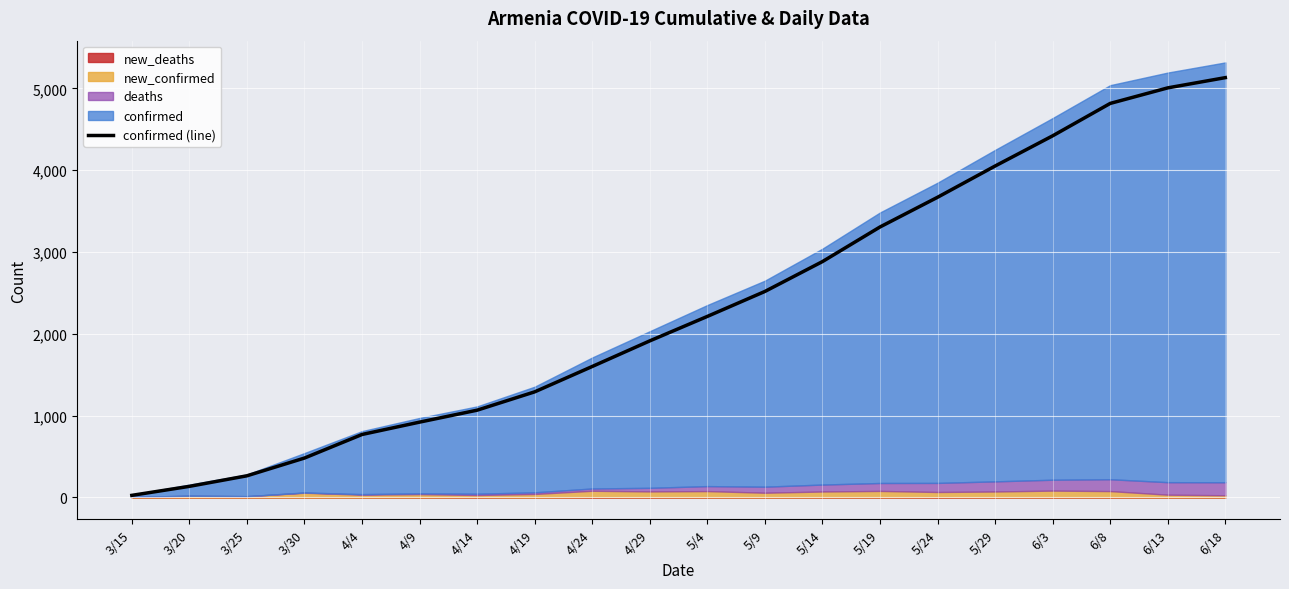

Reading left to right, transcribe all the data shown in this chart.

26	136	265	482	770	921	1067	1291	1601	1914	2213	2518	2883	3306	3669	4051	4420	4816	5006	5131